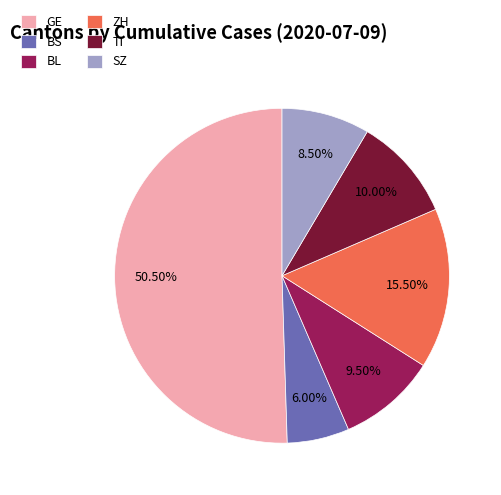

To the nearest percent, what is the average slice percentage?

17%